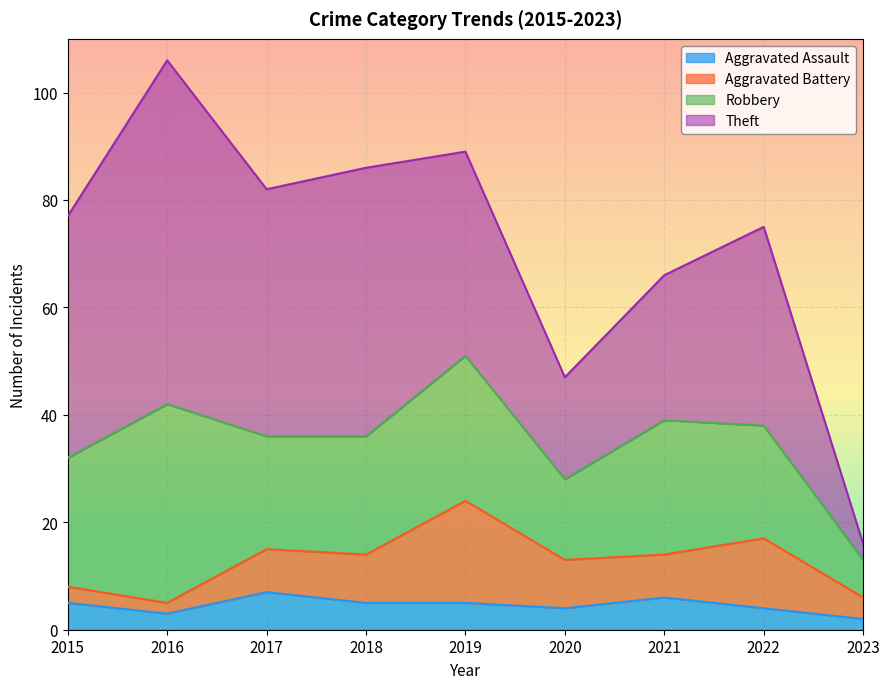

What is the difference between the maximum and second lowest values in the Aggravated Battery series?

16